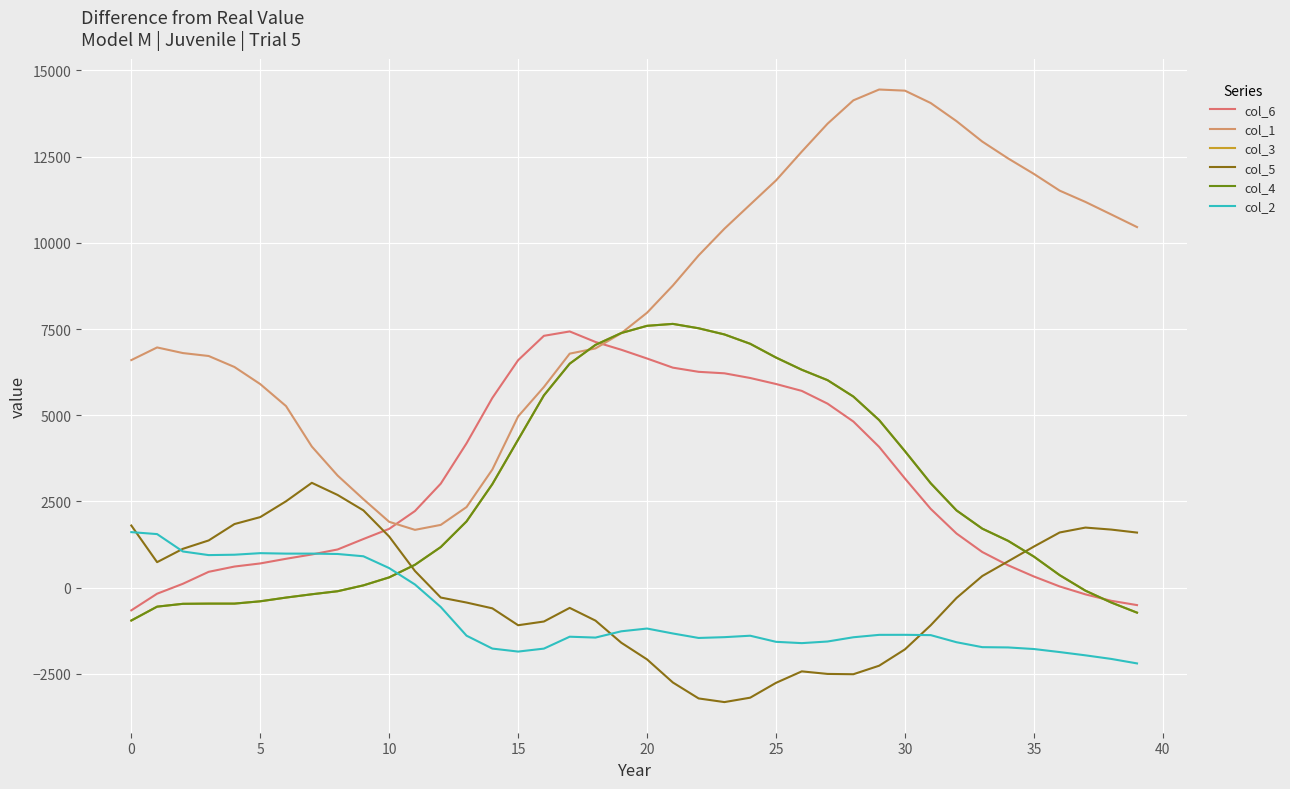

Is this an area chart (filled region under the line)?

No